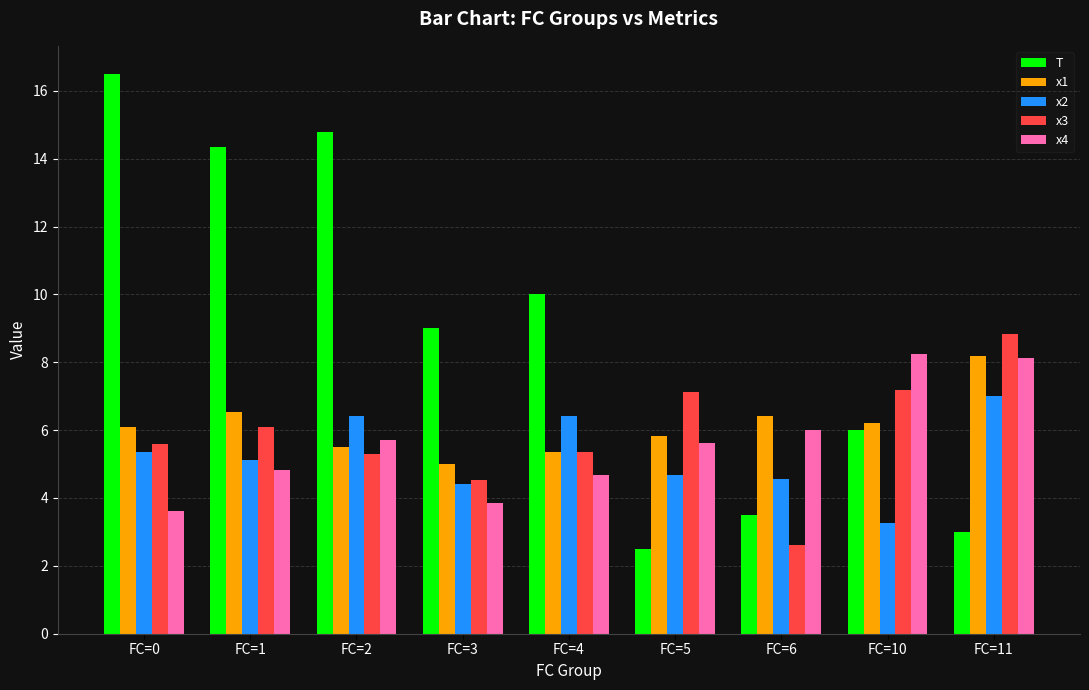

How many data points in x3 are less than 5?

2